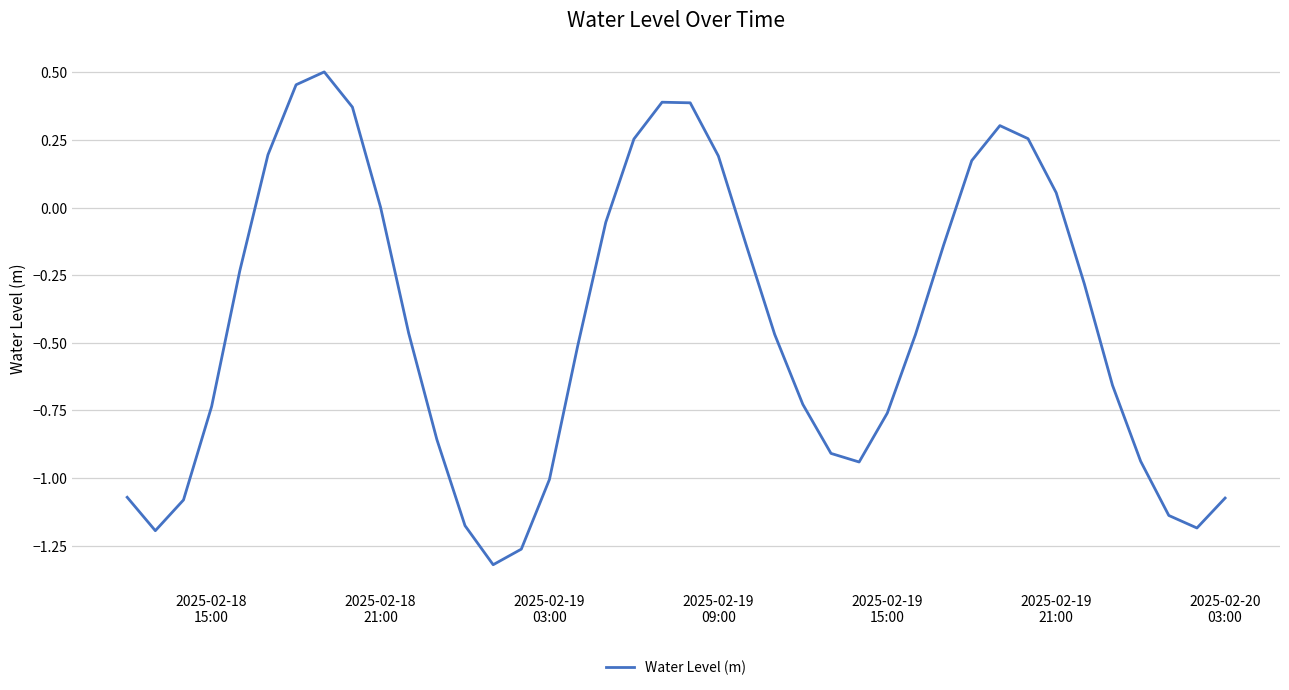

What is the difference between the maximum and minimum values?

1.8